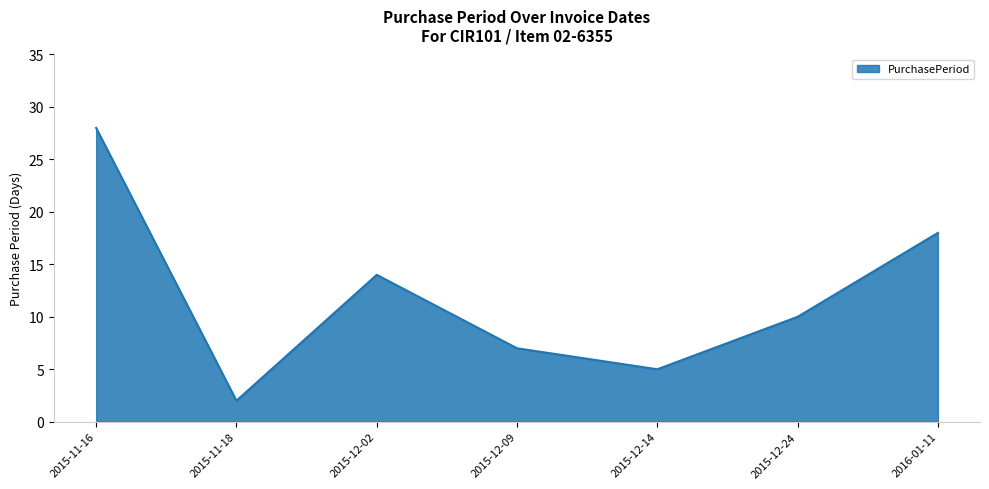

Is it true that the value at 2015-12-24 is 10?

True